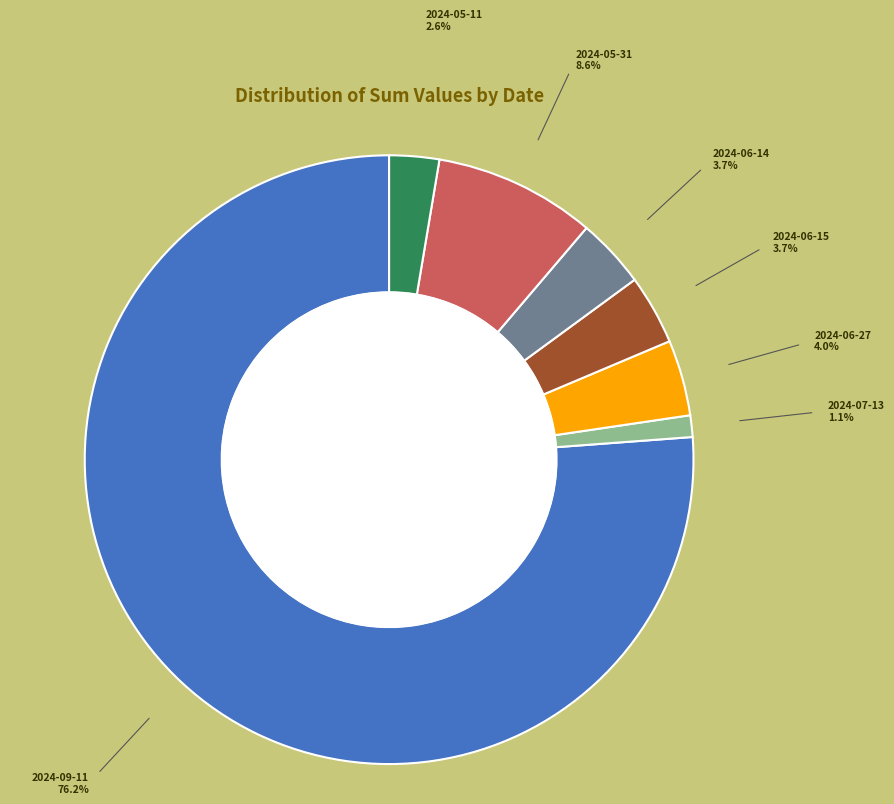

What is the smallest slice in the pie chart?

2024-07-13